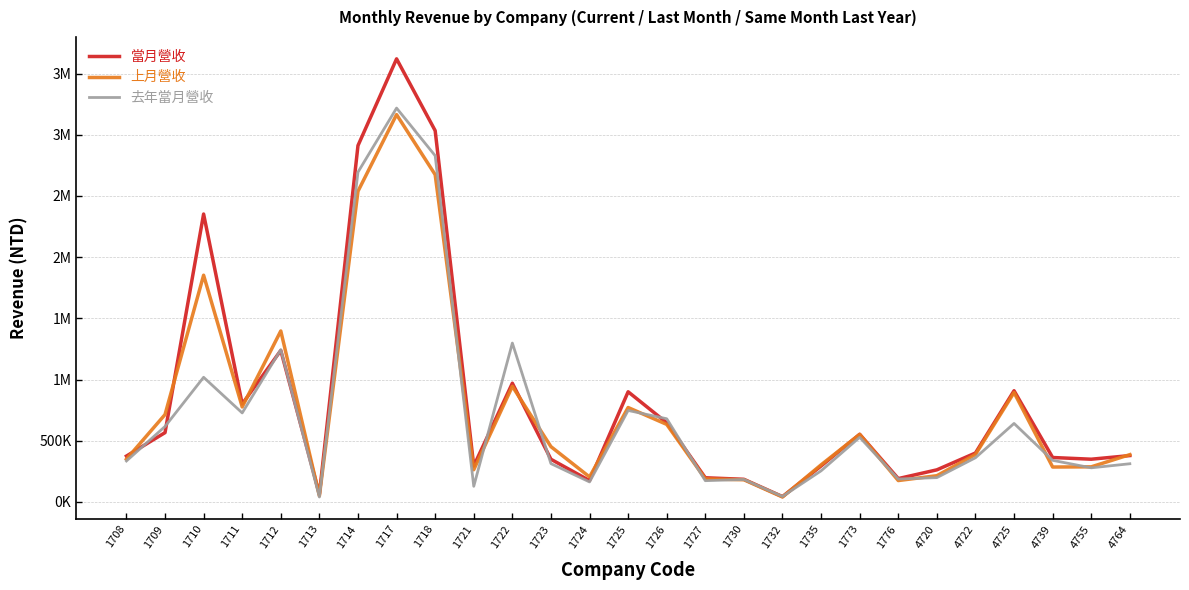

Read the 當月營收 value at 1711, to the nearest 100.

800700